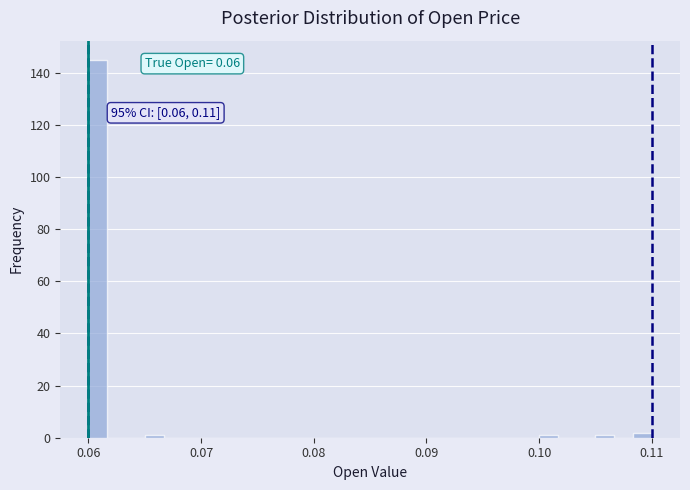

Around what value on the x-axis is the tallest bar? Give the approximate position of its centre, as read against the axis.

0.061